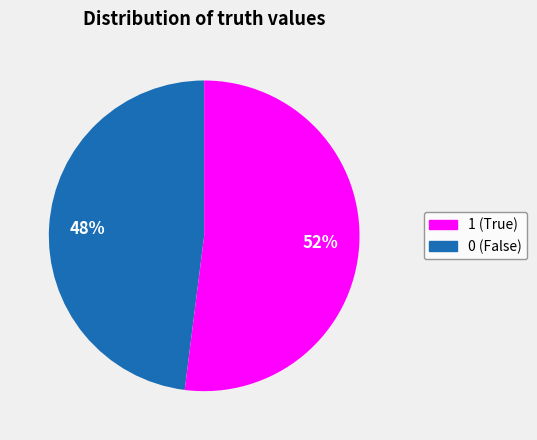

To the nearest percent, what is the average slice percentage?

50%